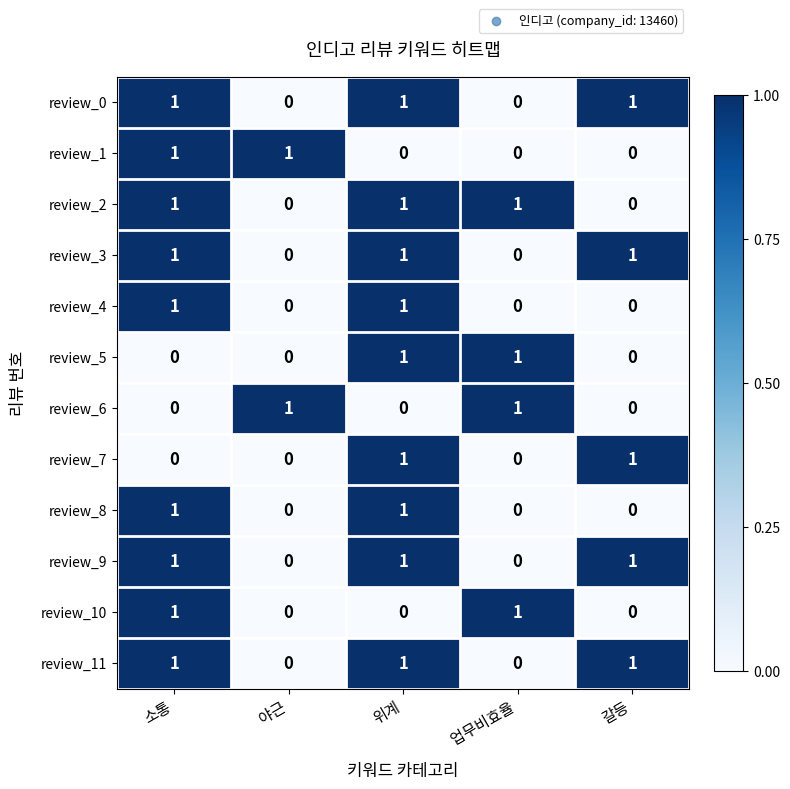

What is the total value across all series at 갈등?

5